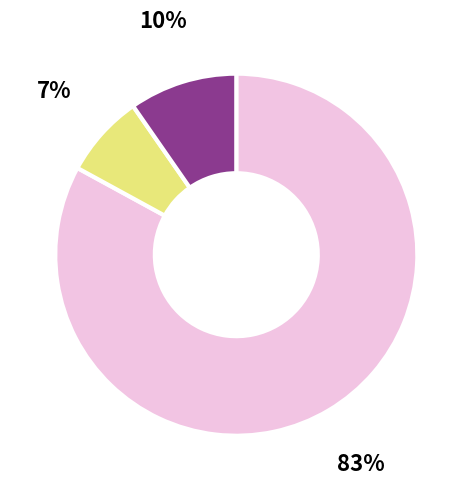

To the nearest percent, what is the average slice percentage?

33%